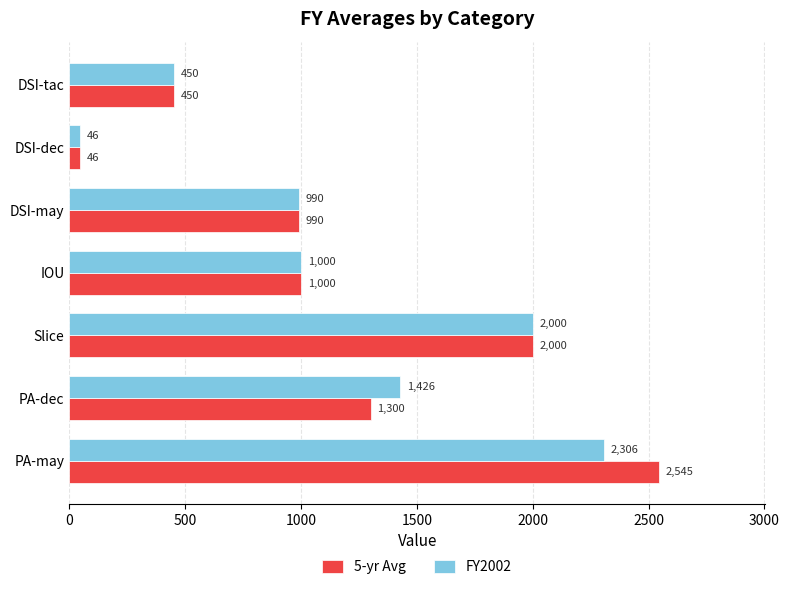

Count the 5-yr Avg values in the range 450 to 2000.

5